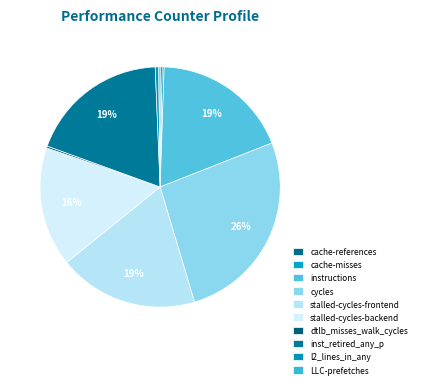

To the nearest percent, what is the difference between the largest and smallest slice percentages?

26%